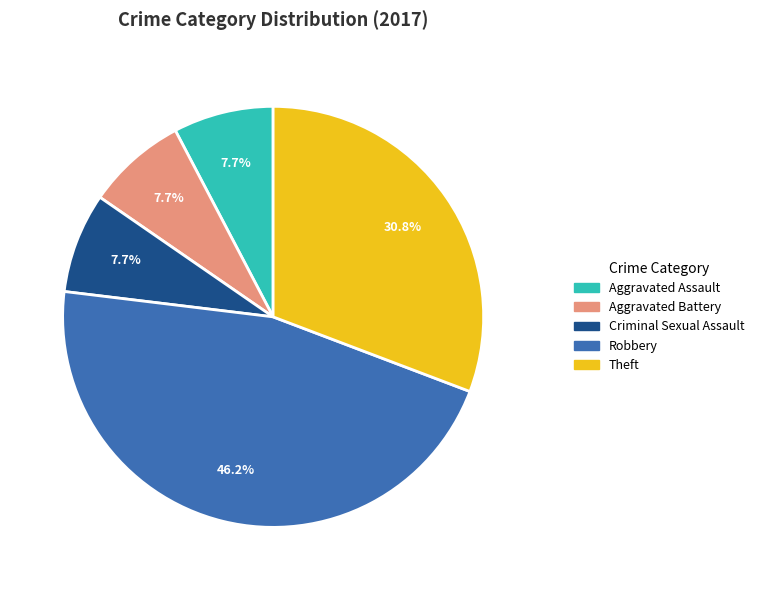

Between Robbery and Aggravated Battery, which is larger?

Robbery